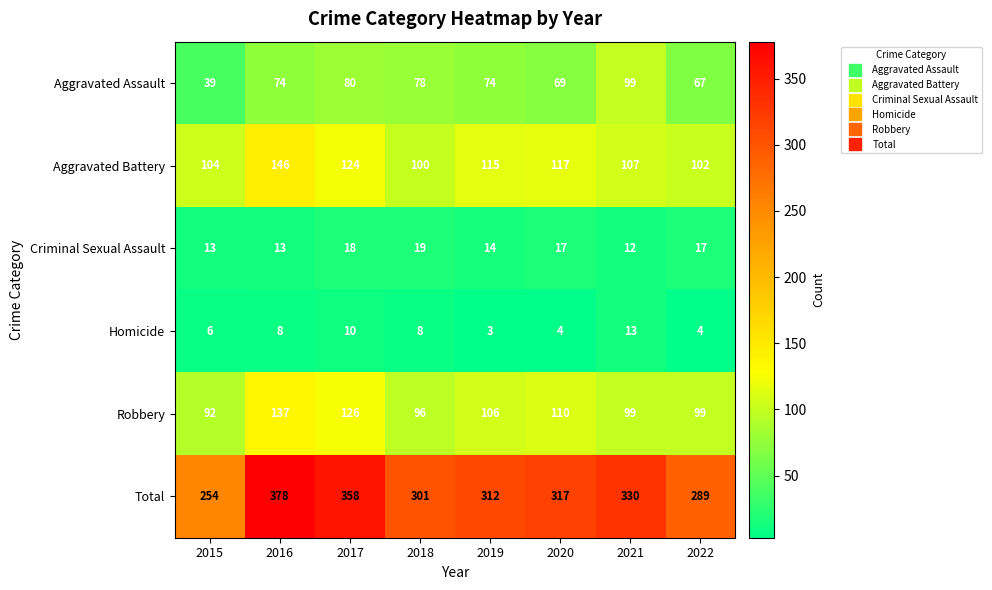

The Homicide series shows 10 at 2017. True or false?

True